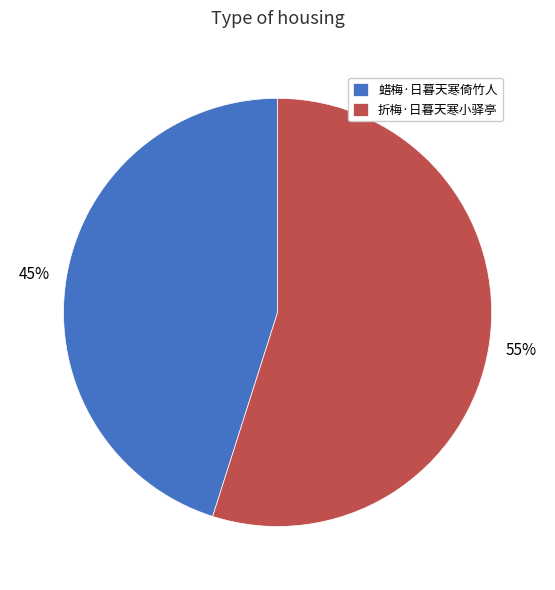

What is the largest slice in the pie chart?

折梅·日暮天寒小驿亭